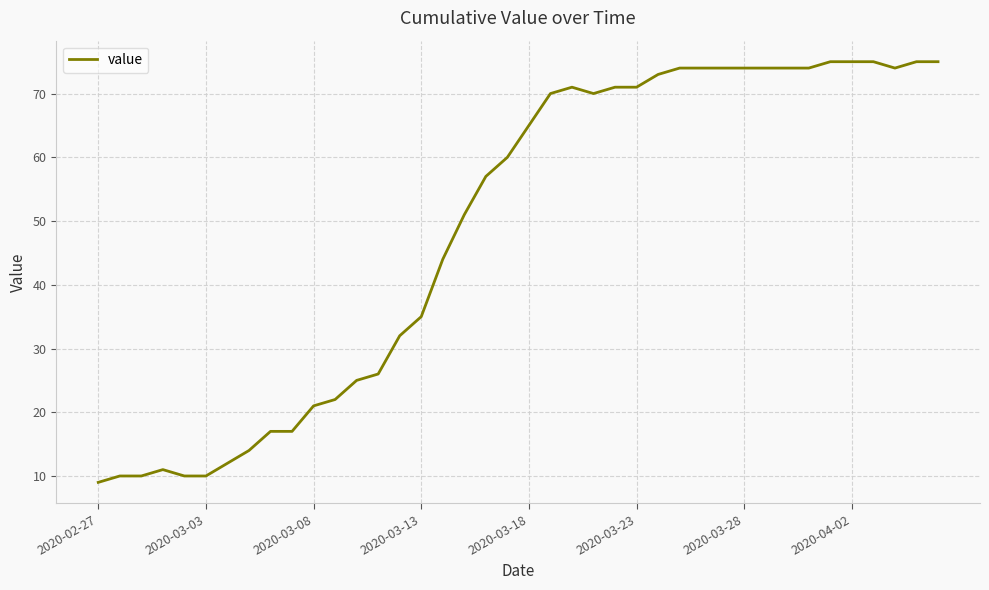

What is the smallest value displayed?

9